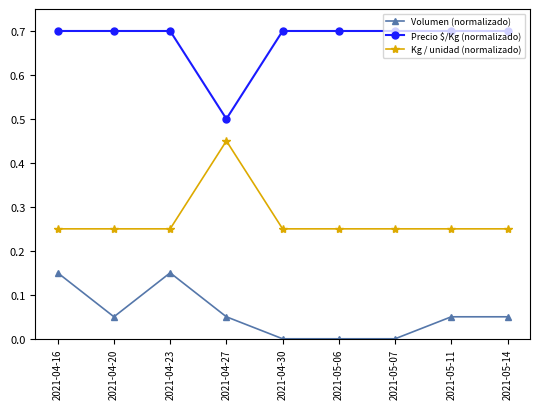

The Precio $/Kg (normalizado) series shows 0.7 at 2021-04-27. True or false?

False